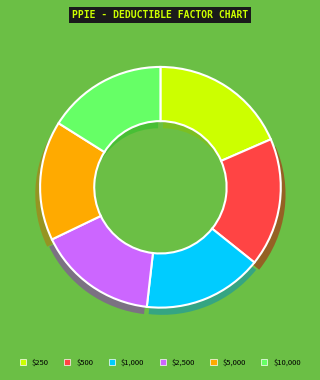

Rank the categories by value from highest to lowest.

$250, $500, $1,000, $2,500, $5,000, $10,000